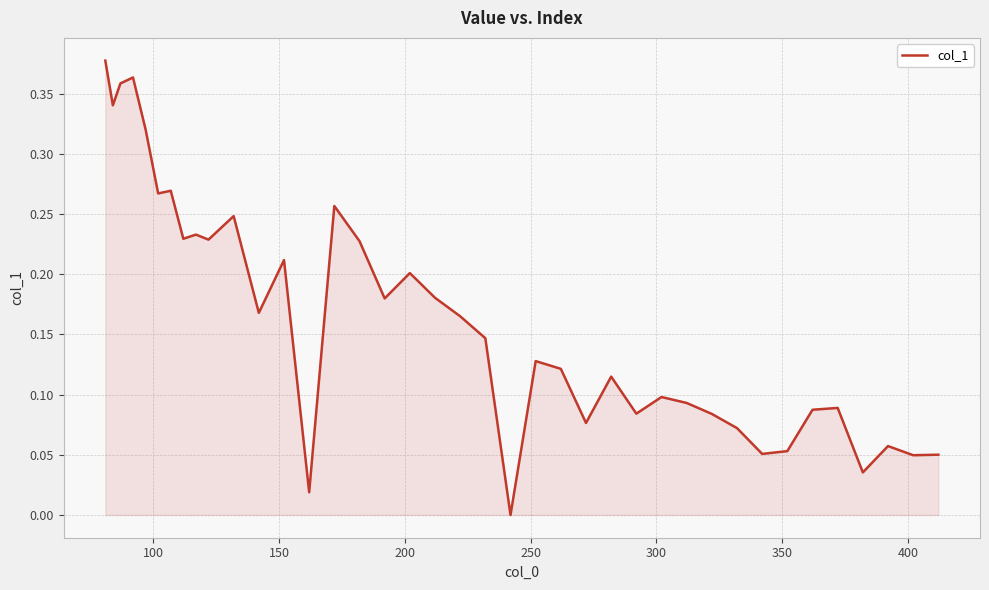

Count the number of data series in this chart.

1